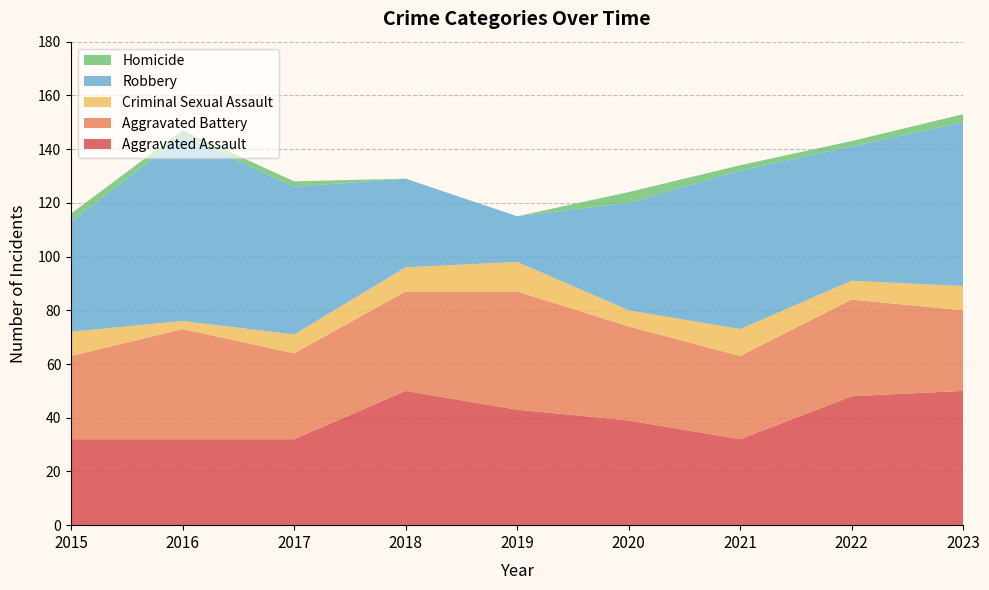

Reading right to left, what are all the values shown in this chart?

Aggravated Assault: 2023=50	2022=48	2021=32	2020=39	2019=43	2018=50	2017=32	2016=32	2015=32
Aggravated Battery: 2023=30	2022=36	2021=31	2020=35	2019=44	2018=37	2017=32	2016=41	2015=31
Criminal Sexual Assault: 2023=9	2022=7	2021=10	2020=6	2019=11	2018=9	2017=7	2016=3	2015=9
Robbery: 2023=61	2022=50	2021=59	2020=40	2019=17	2018=33	2017=55	2016=69	2015=41
Homicide: 2023=3	2022=2	2021=2	2020=4	2019=0	2018=0	2017=2	2016=2	2015=3